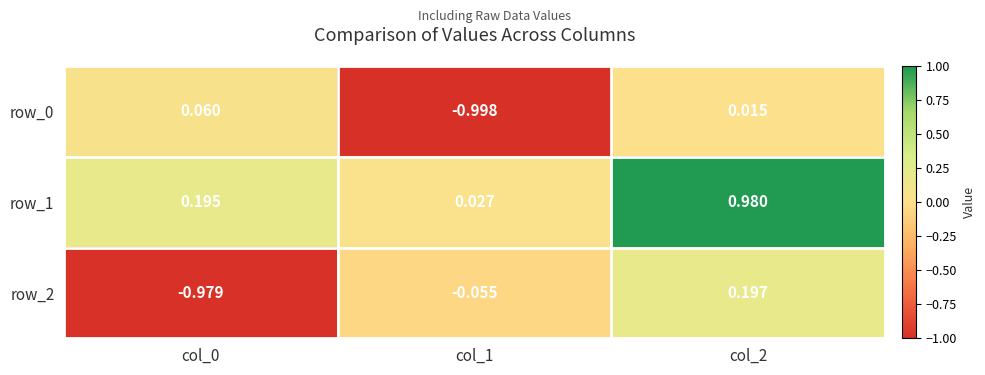

What value does the row_1 series have at col_2?

1.0